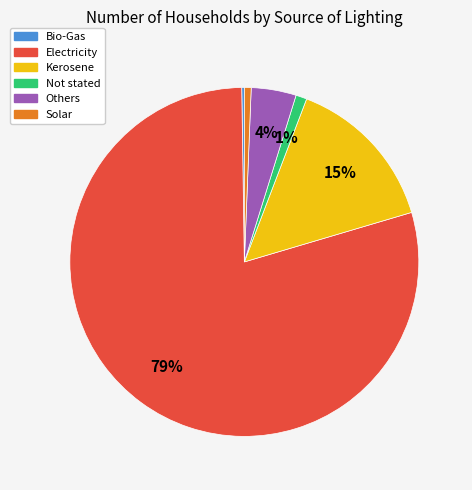

Do Not stated and Electricity together represent more than half of the pie?

Yes